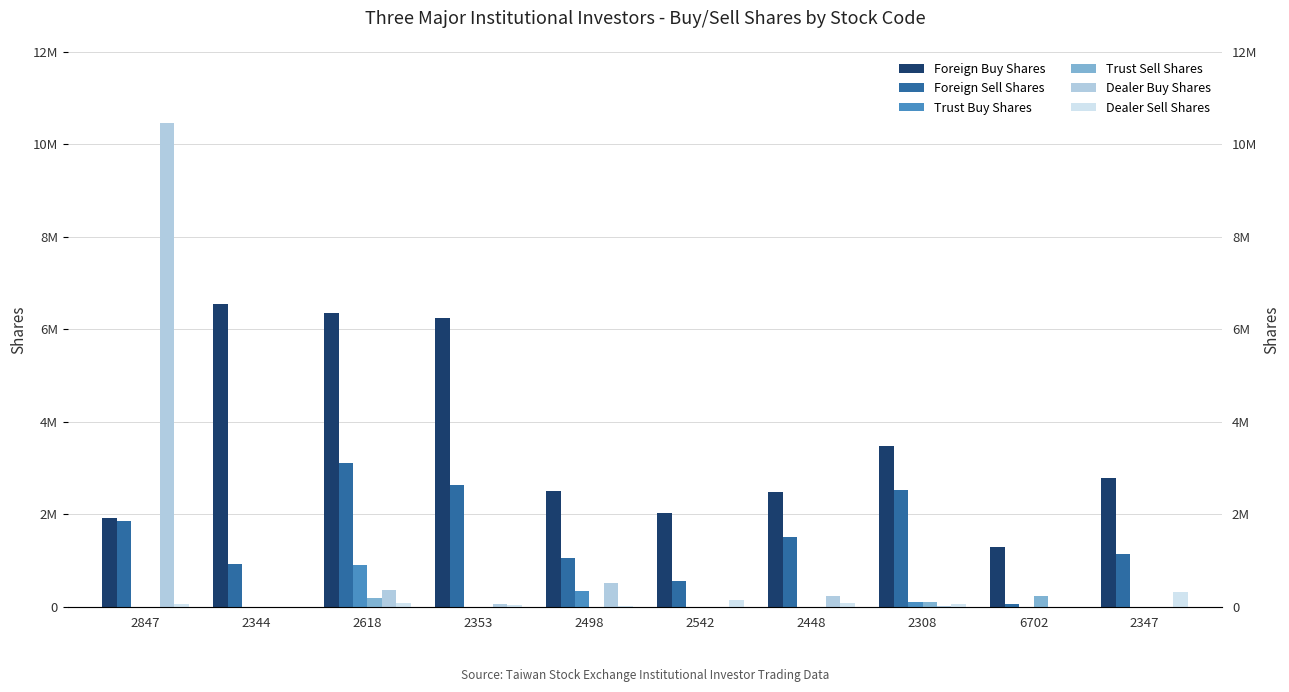

Which series has the widest spread of values?

Dealer Buy Shares